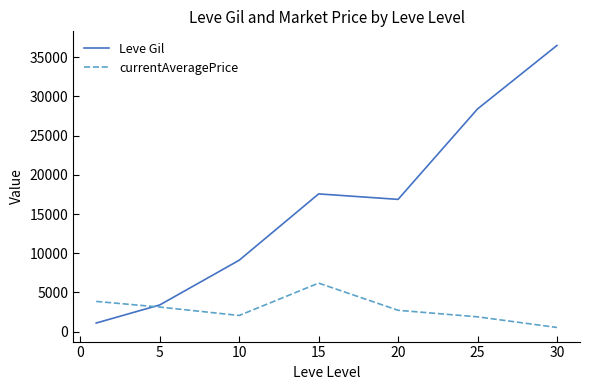

Rank the series by their average value, from highest to lowest.

Leve Gil, currentAveragePrice